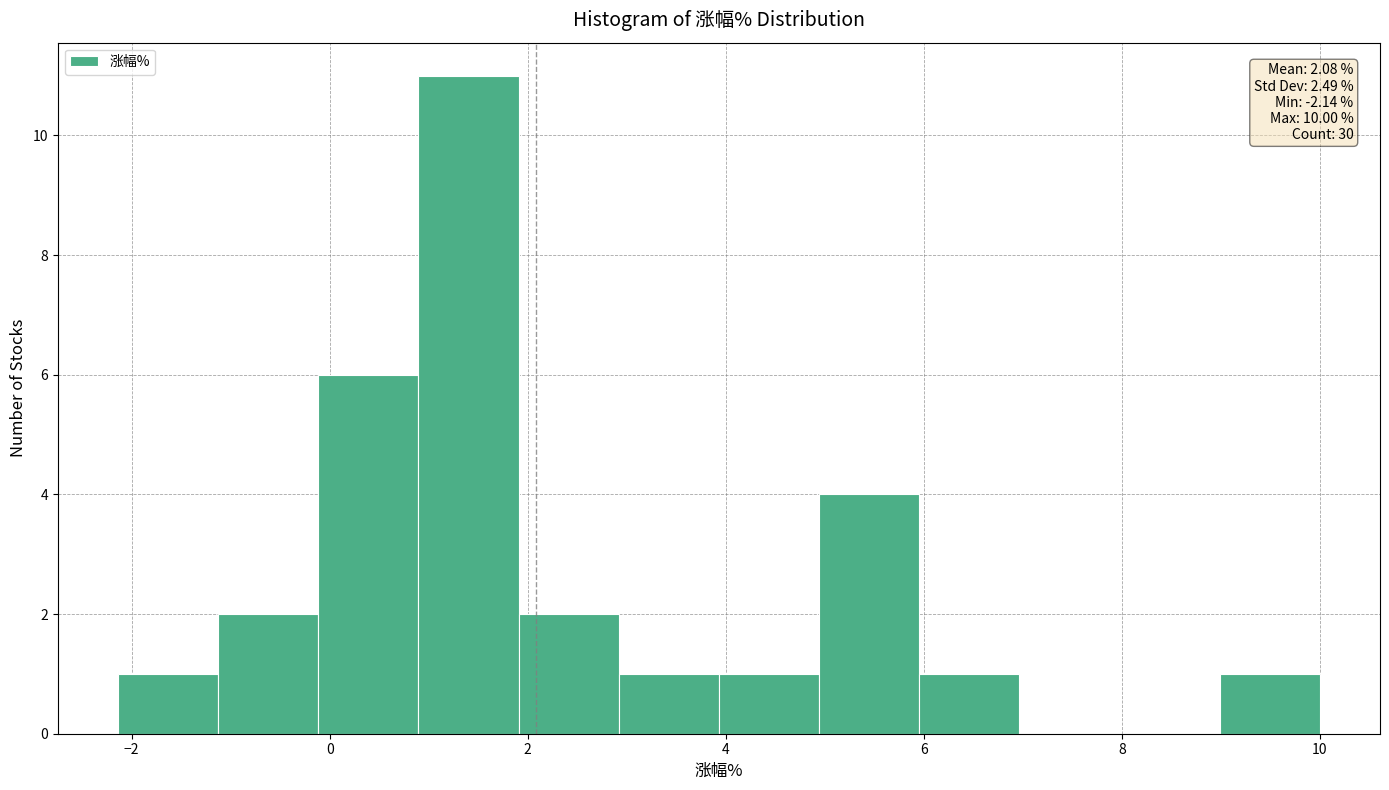

Over which range of the x-axis is the bar tallest?

0.8 to 2.0